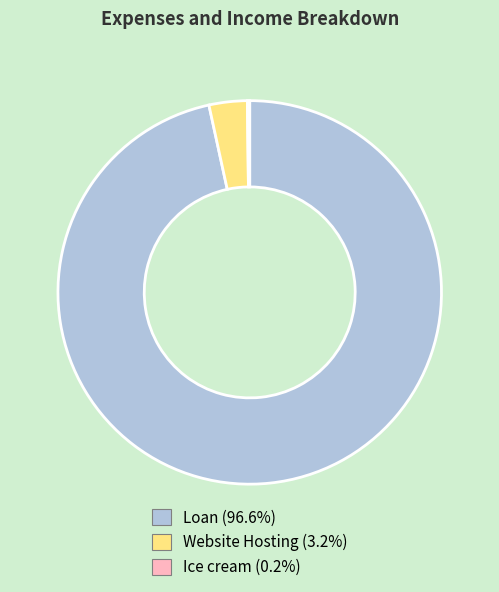

Is the sum of Website Hosting (3.2%) and Loan (96.6%) greater than half?

Yes